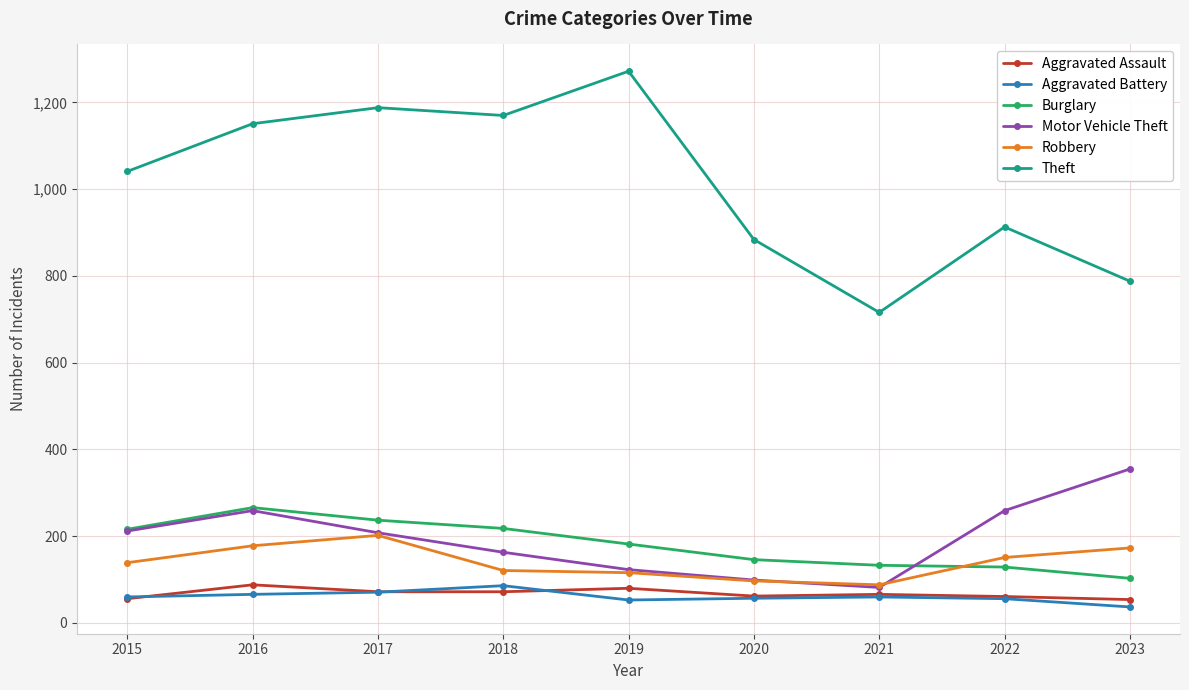

How many data points in Aggravated Battery are less than 60?

4